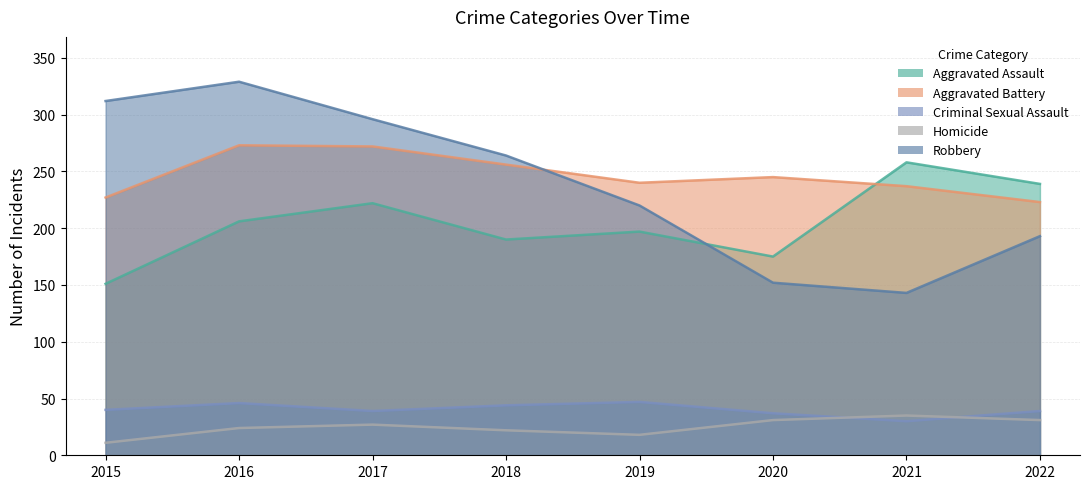

How many lines are shown in the chart?

5